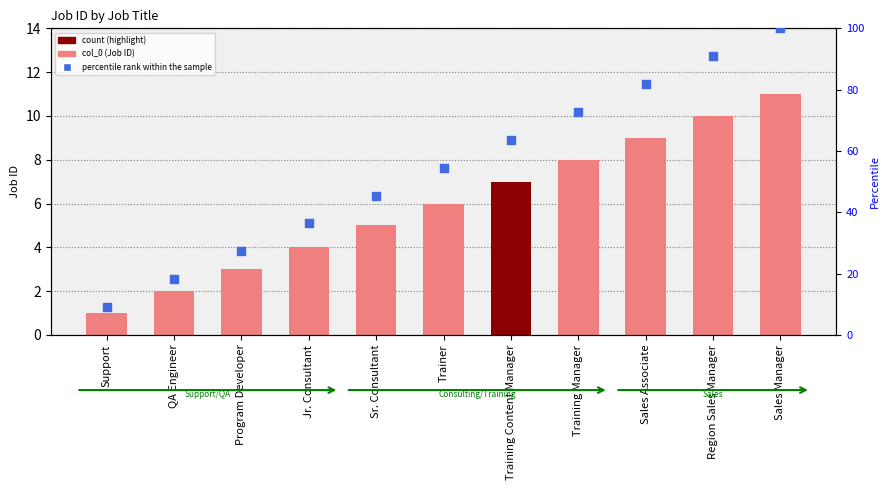

Which series has the largest total across all categories?

percentile rank within the sample